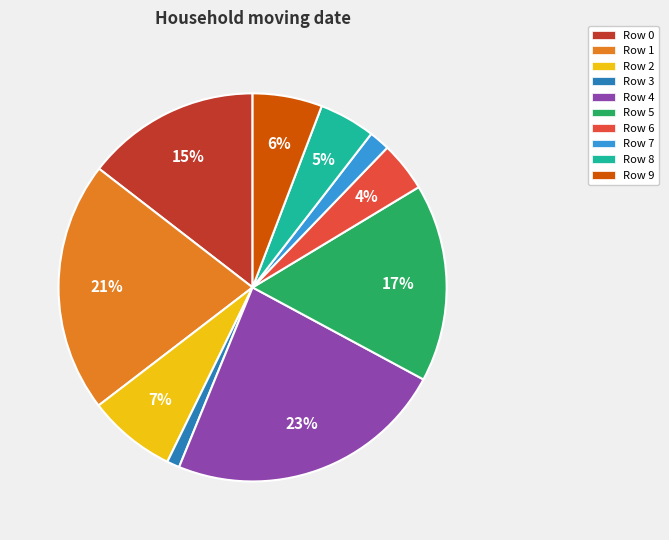

Count the number of slices in the pie.

10